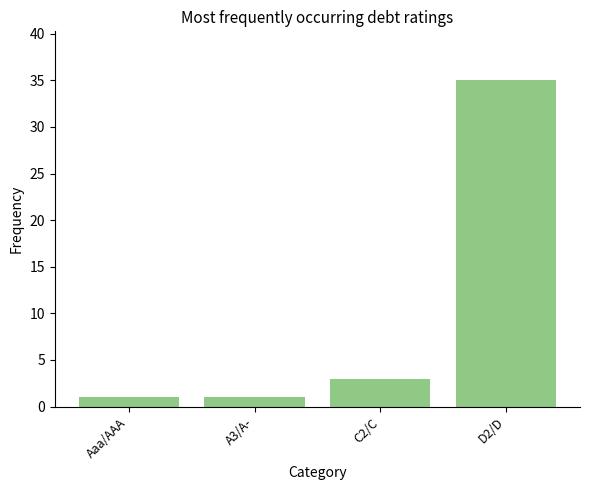

What is the change in value from Aaa/AAA to D2/D?

+34